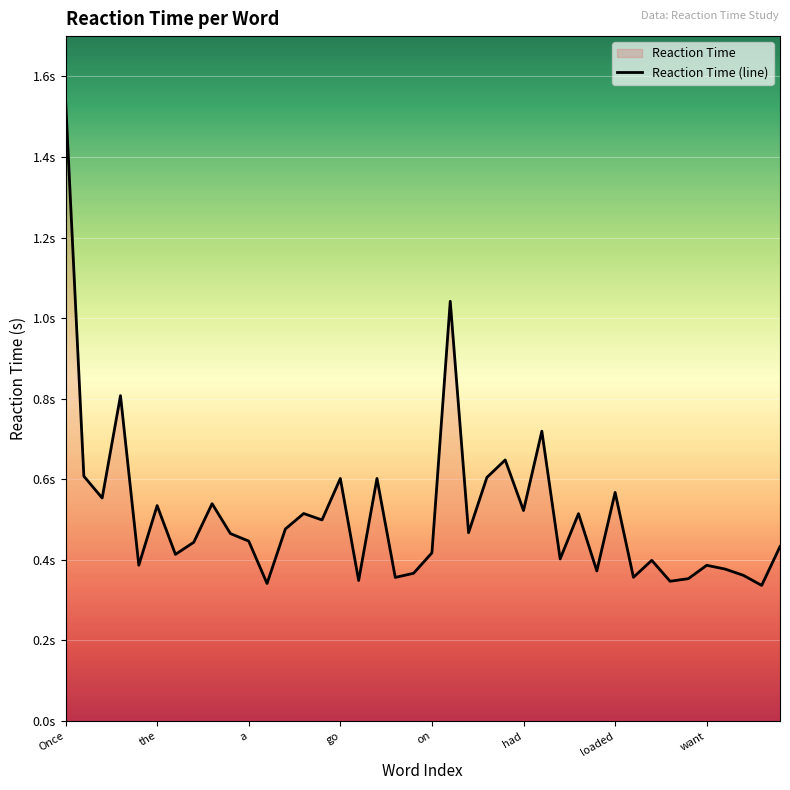

Does the chart display data point markers on the line(s)?

No